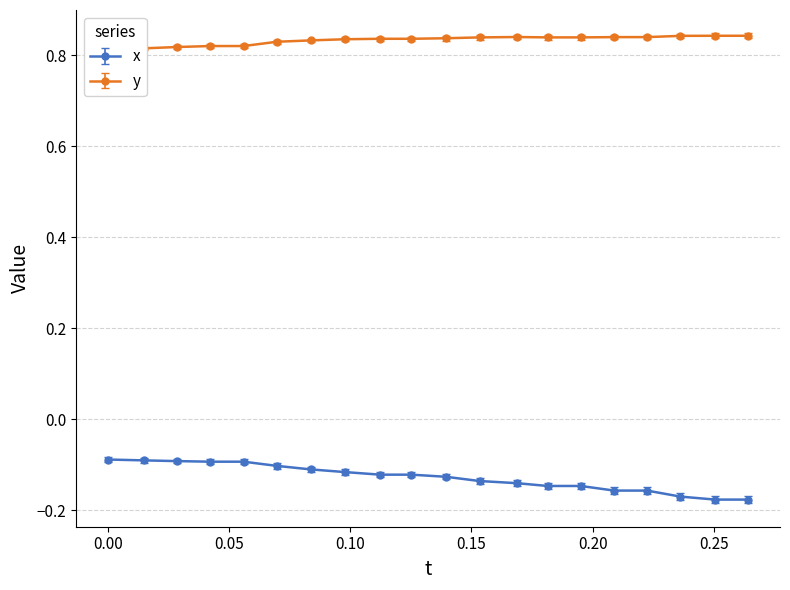

Is the value of y at 0.01494598 greater than the value of x at 0.2224197?

Yes